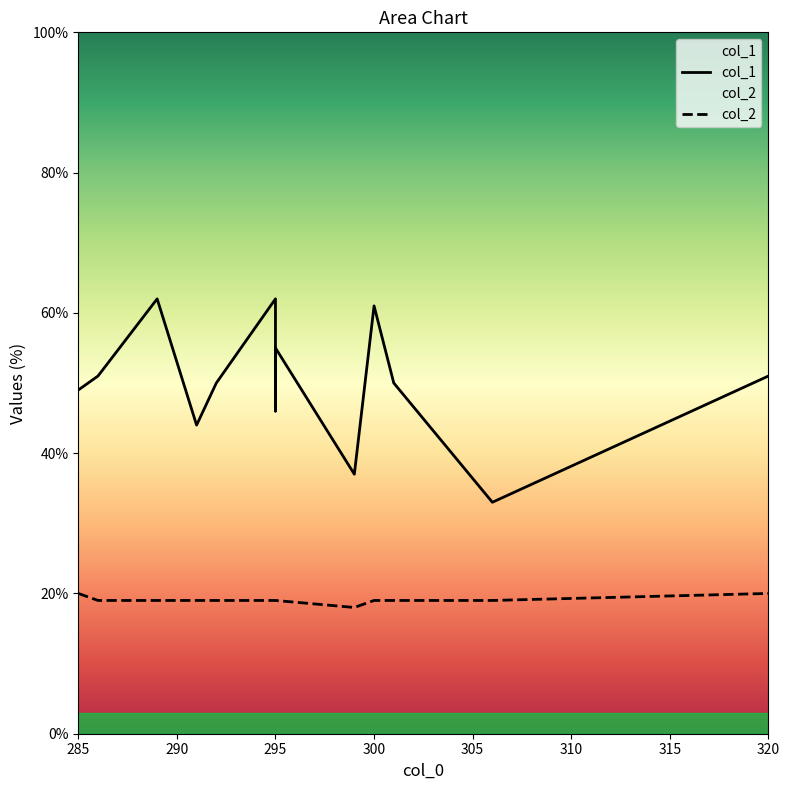

The col_1 series shows 63 at 299. True or false?

False